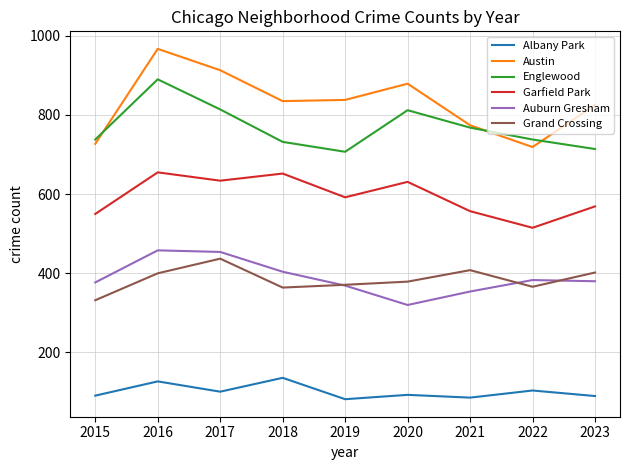

True or false: Grand Crossing and Austin cross at least once.

False